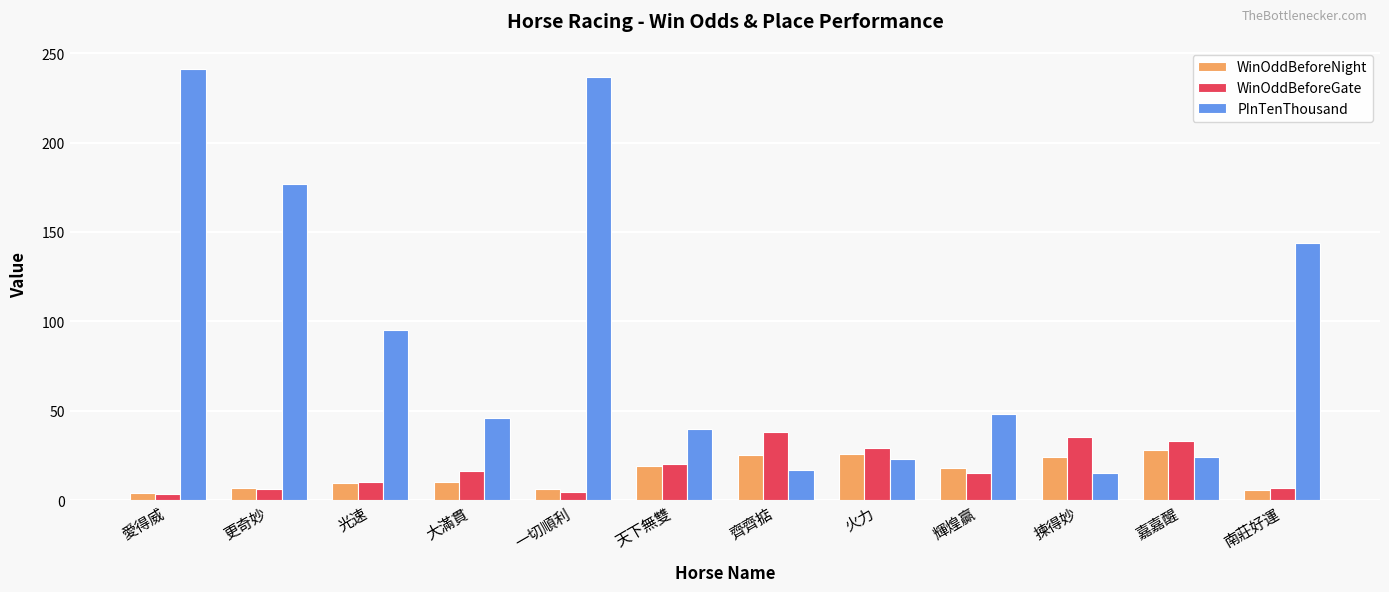

What is the label of the 1st bar from the left?

愛得威